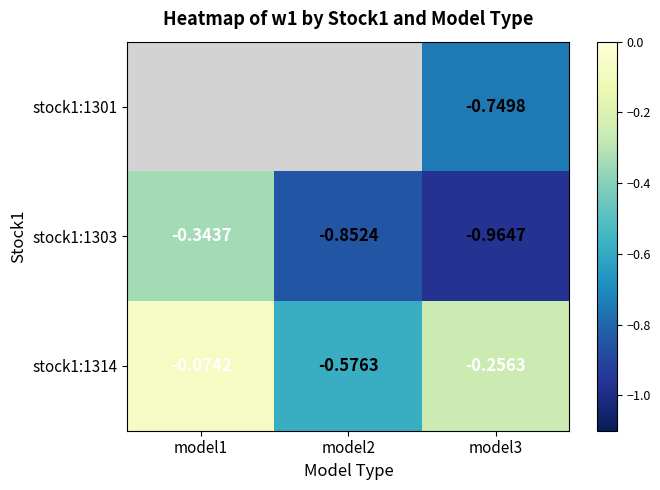

Is the value of stock1:1303 at model2 greater than the value of stock1:1314 at model2?

No